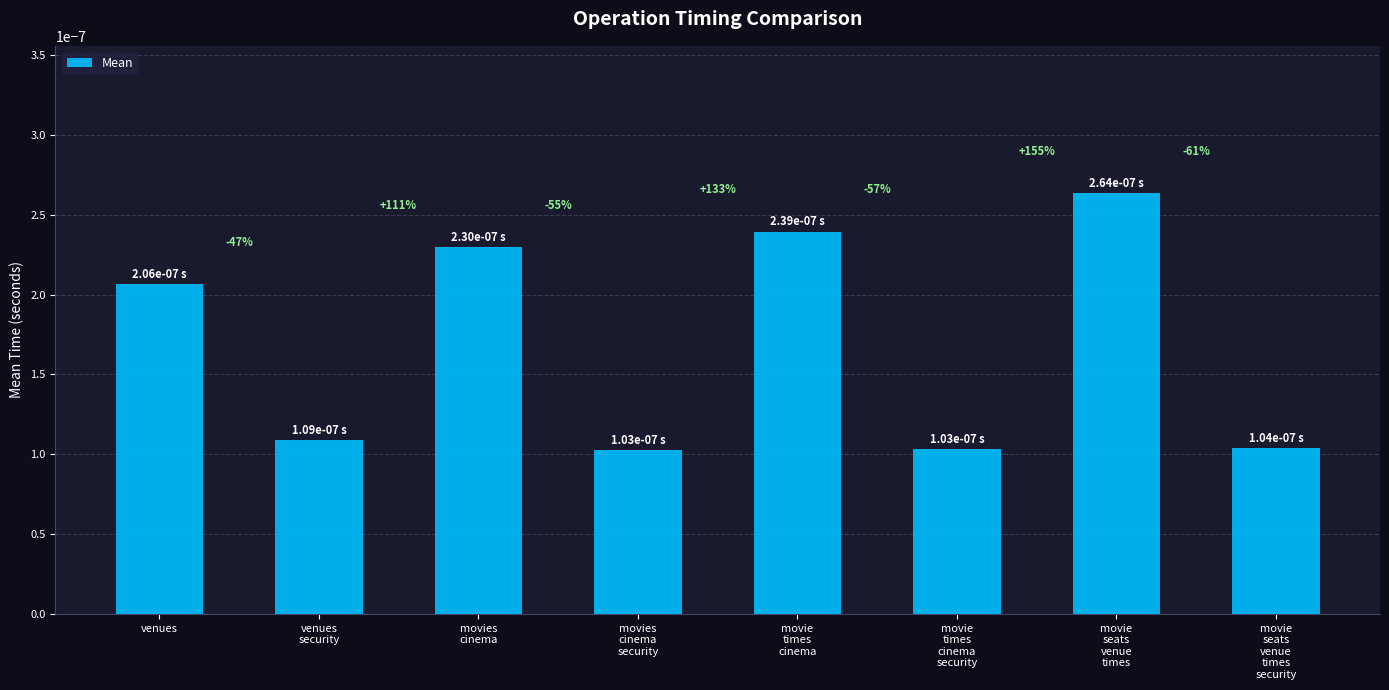

How many bars are there in total?

8